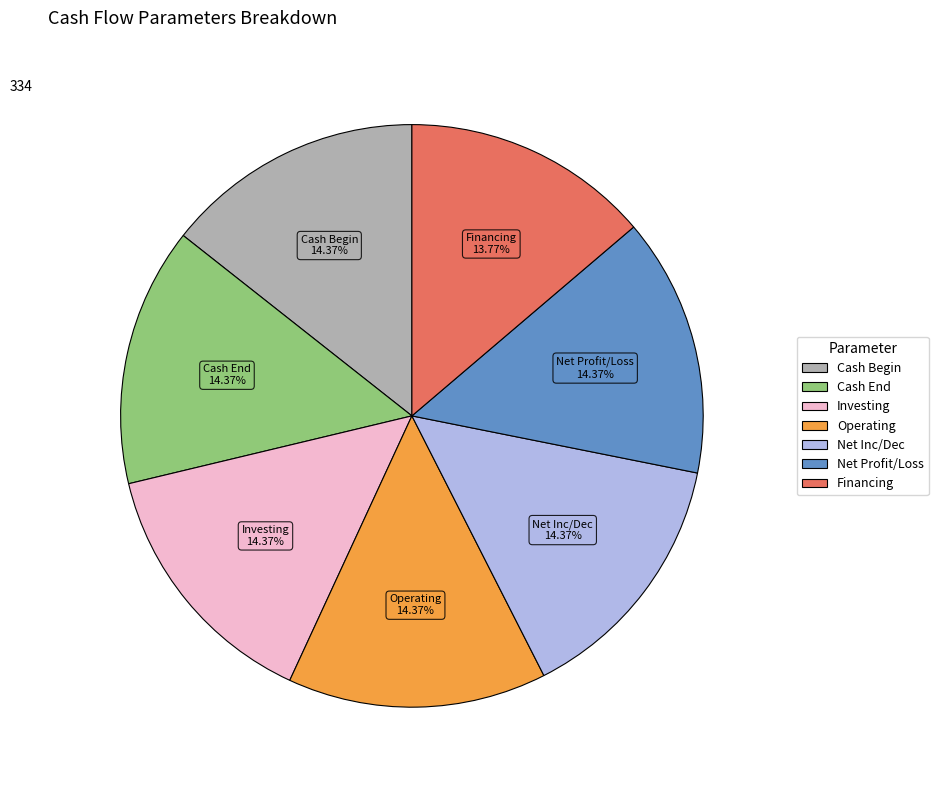

Is there a majority slice in this chart?

No